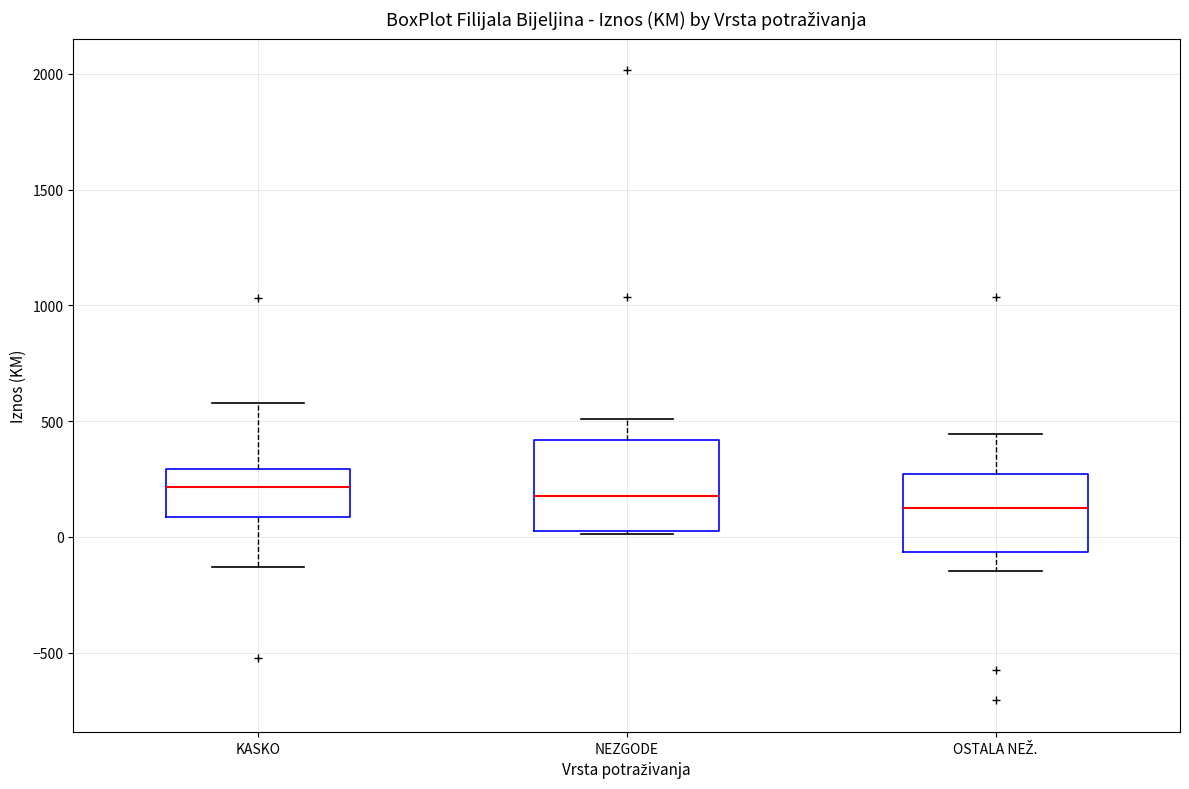

Which box's median line is the lowest?

OSTALA NEŽ.